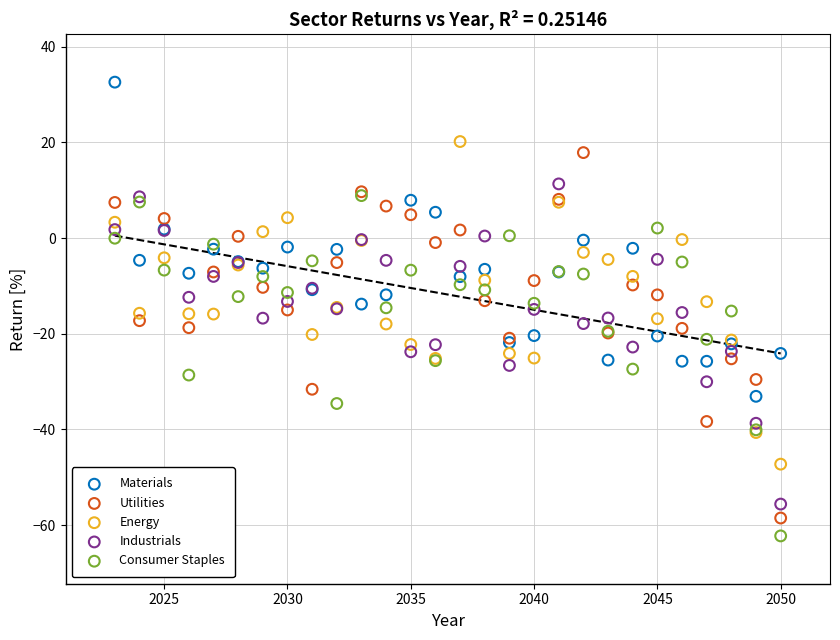

Which series reaches the minimum Y coordinate?

Consumer Staples